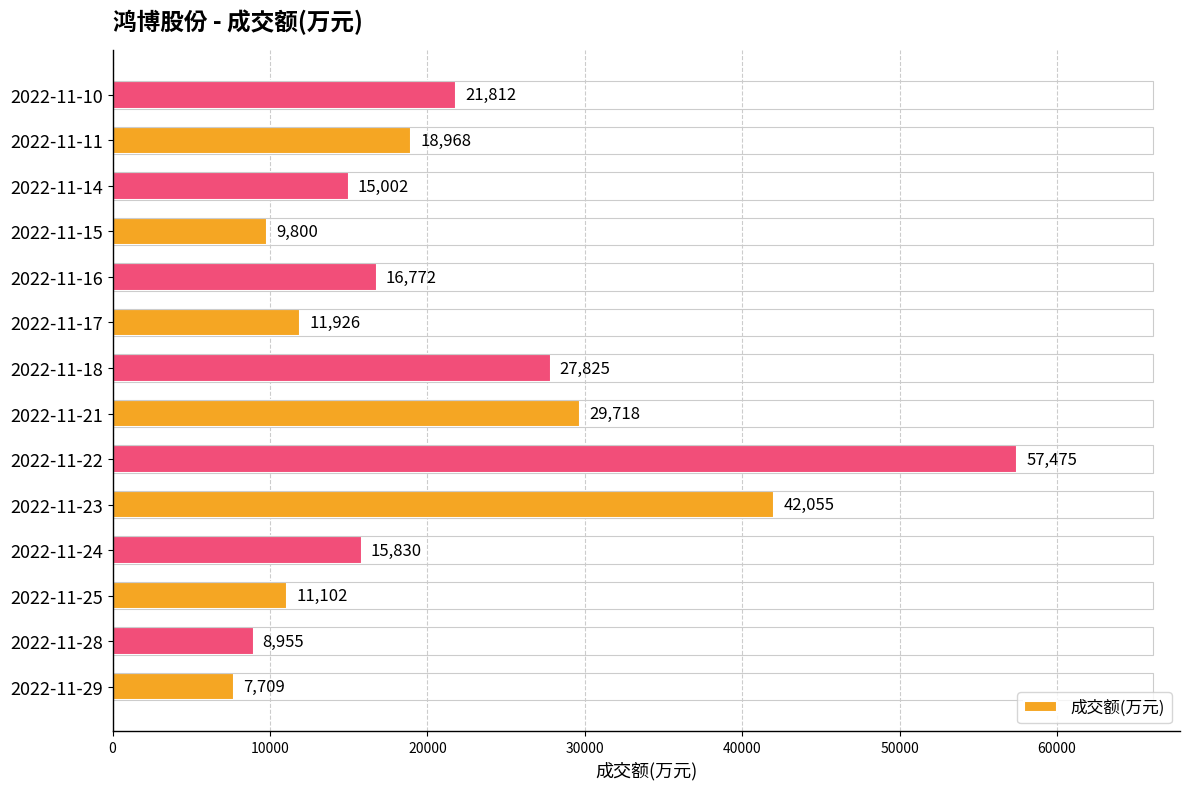

How many values are below 16772?

7